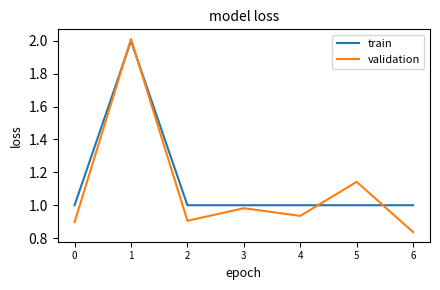

What is the total value across all series at 0?

1.9